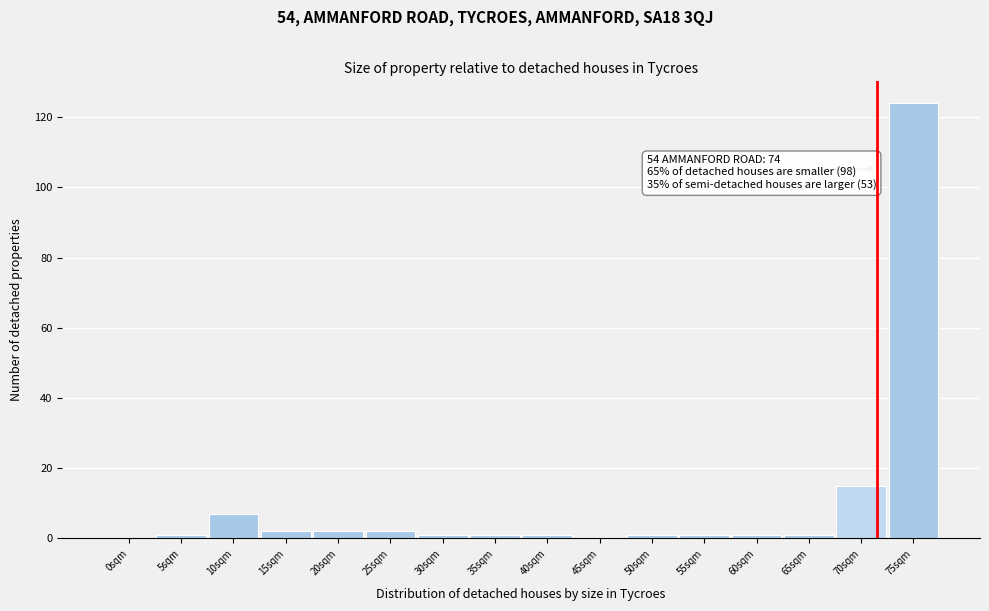

Reading left to right, extract all data points from this chart.

0sqm=0	5sqm=1	10sqm=7	15sqm=2	20sqm=2	25sqm=2	30sqm=1	35sqm=1	40sqm=1	45sqm=0	50sqm=1	55sqm=1	60sqm=1	65sqm=1	70sqm=15	75sqm=124